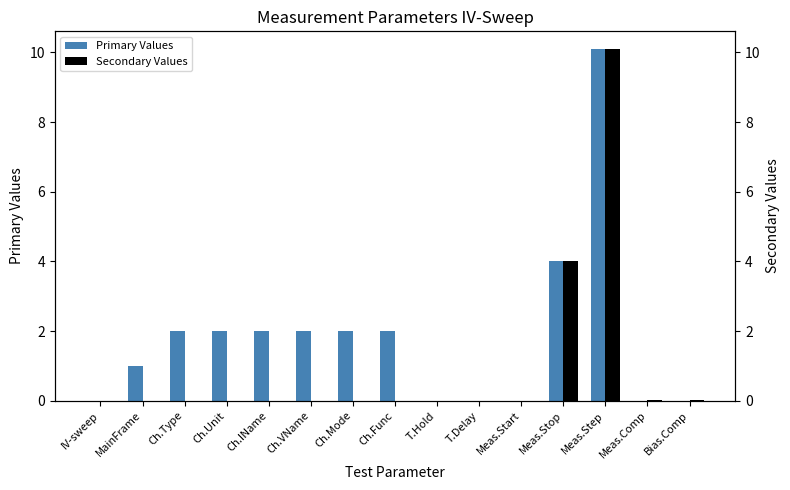

Between T.Hold and Ch.Mode, which is larger?

Ch.Mode